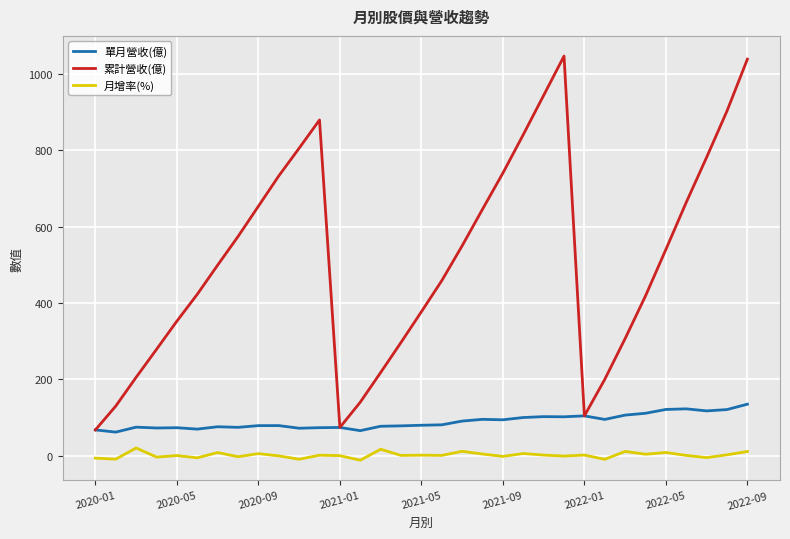

List the series in order of their peak value, highest first.

累計營收(億), 單月營收(億), 月增率(%)